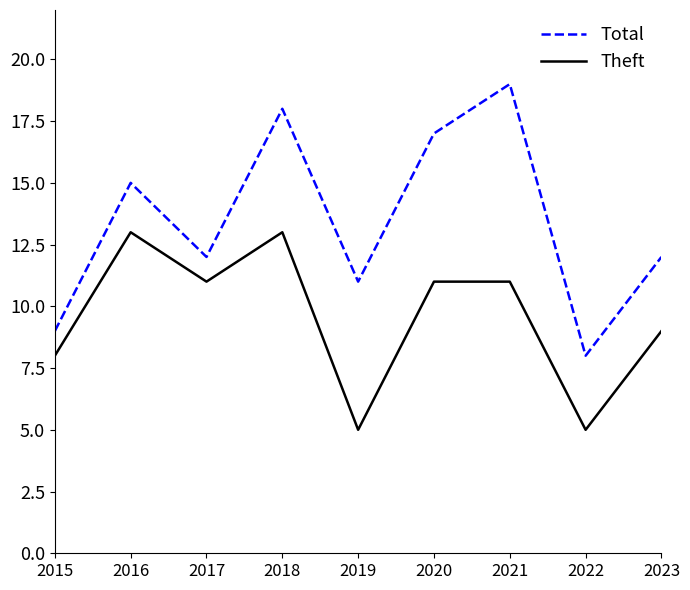

Which category has the highest value across all series?

2021